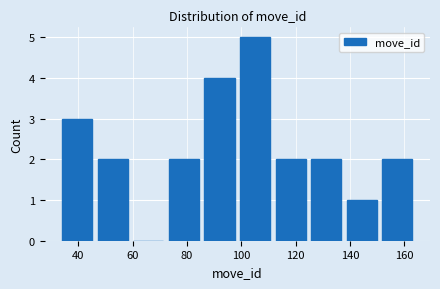

Reading left to right, transcribe this chart: for each bar, give the range it covers on the x-axis and its height. Neither the bar edges nor the heights are printed on the chart, so give them approximately, as read against the axes.

34 to 46: 3
46 to 60: 2
60 to 72: 0
72 to 86: 2
86 to 98: 4
98 to 112: 5
112 to 124: 2
124 to 138: 2
138 to 150: 1
150 to 164: 2